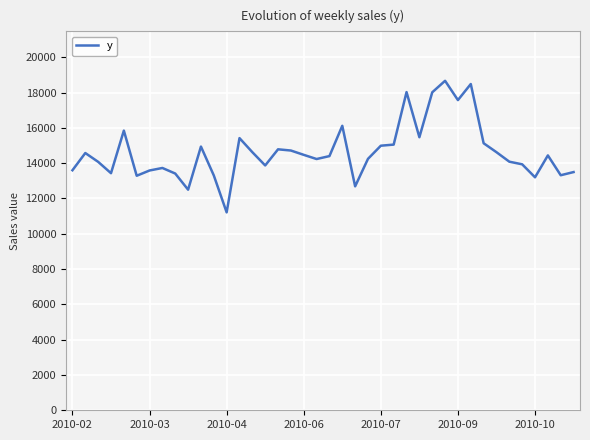

What is the difference between the maximum and minimum values?

7452.7